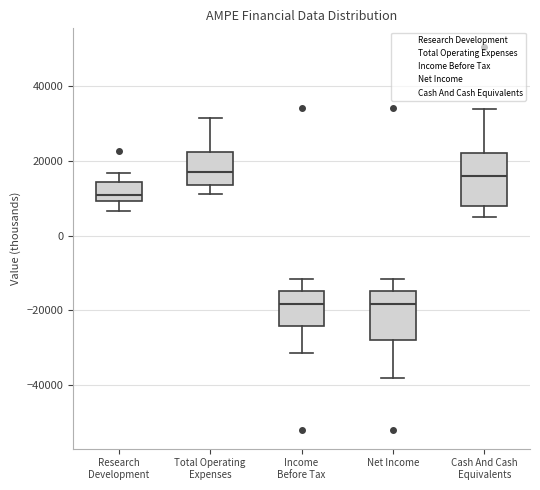

Where is the upper edge of the box for Cash And Cash Equivalents on the y-axis? The values are not printed on the chart, so give them approximately, as read against the axis.

22000